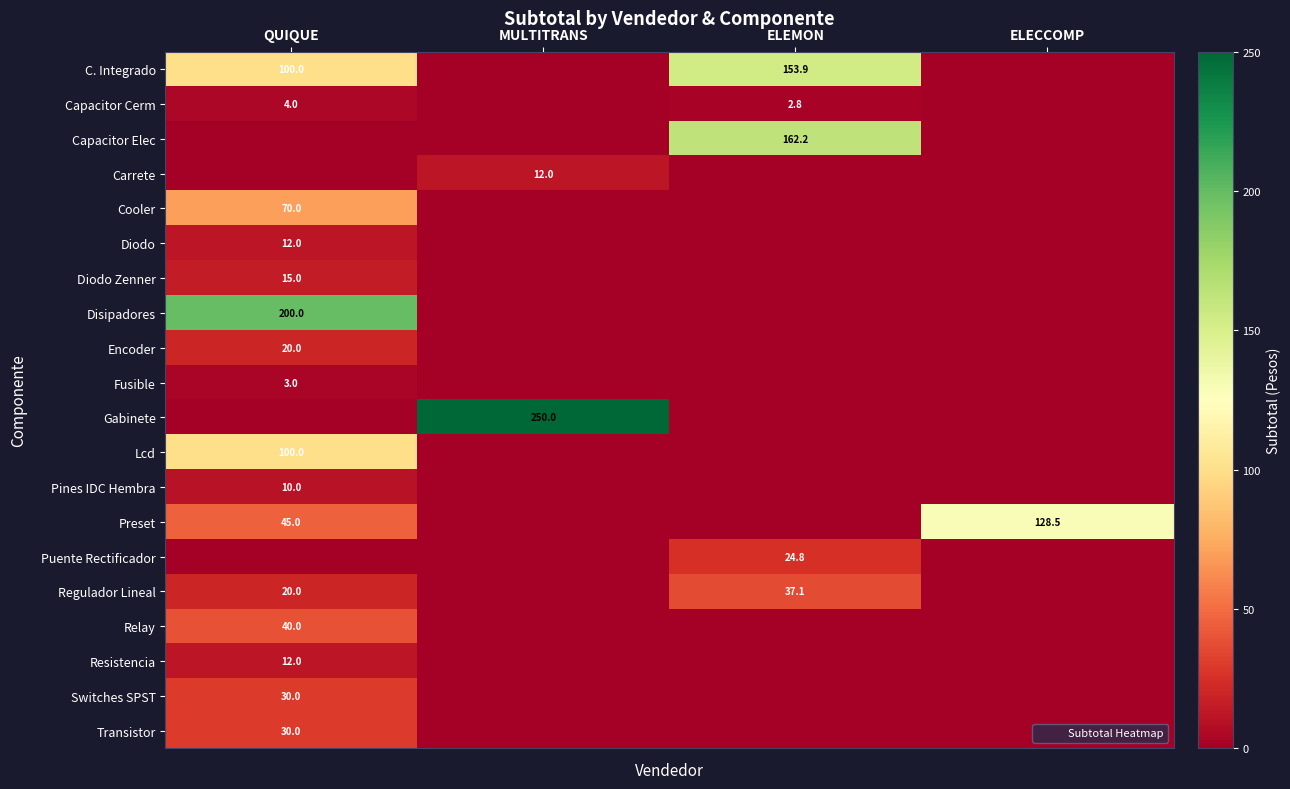

List the series in order of their peak value, highest first.

Gabinete, Disipadores, Capacitor Elec, C. Integrado, Preset, Lcd, Cooler, Relay, Regulador Lineal, Switches SPST, Transistor, Puente Rectificador, Encoder, Diodo Zenner, Carrete, Diodo, Resistencia, Pines IDC Hembra, Capacitor Cerm, Fusible